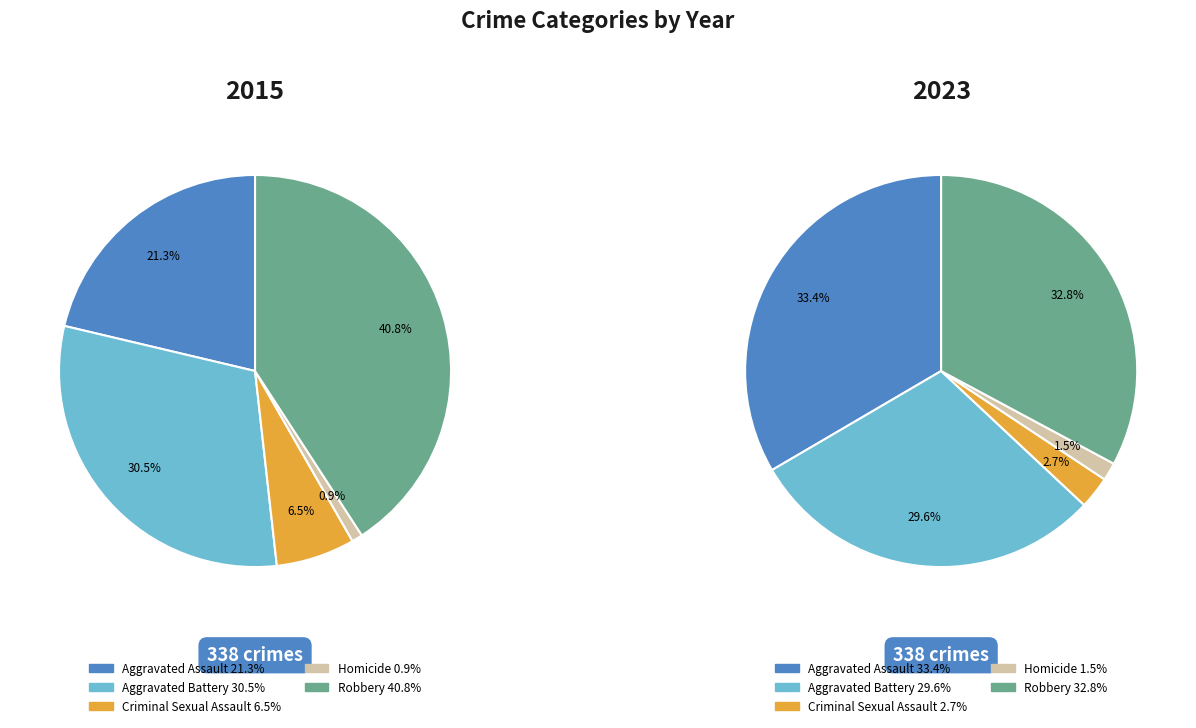

How many slices are in this pie chart?

5